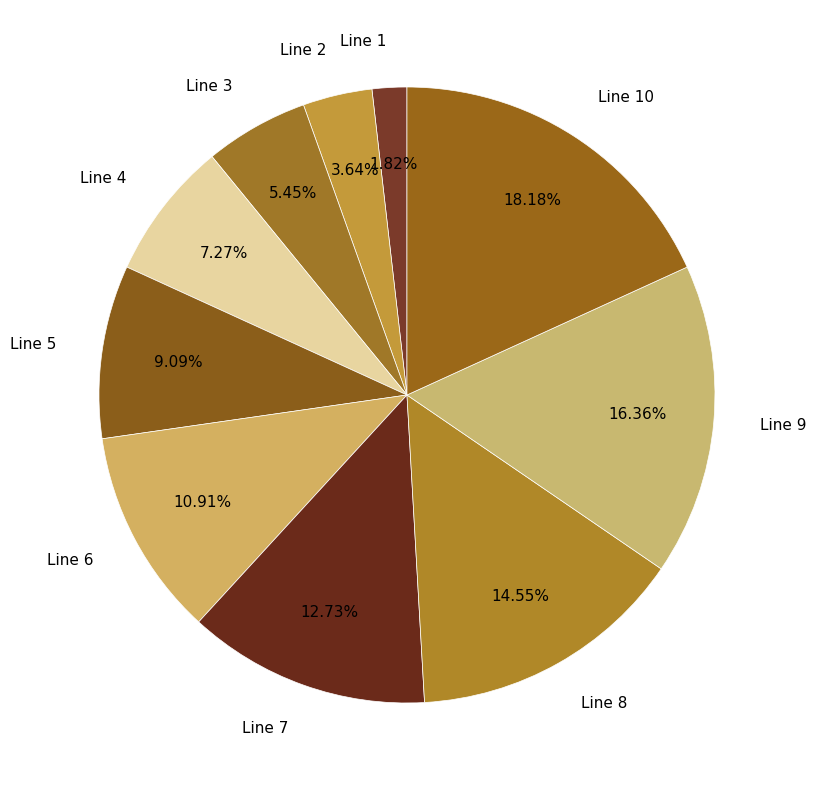

Rank the categories by value from lowest to highest.

Line 1, Line 2, Line 3, Line 4, Line 5, Line 6, Line 7, Line 8, Line 9, Line 10